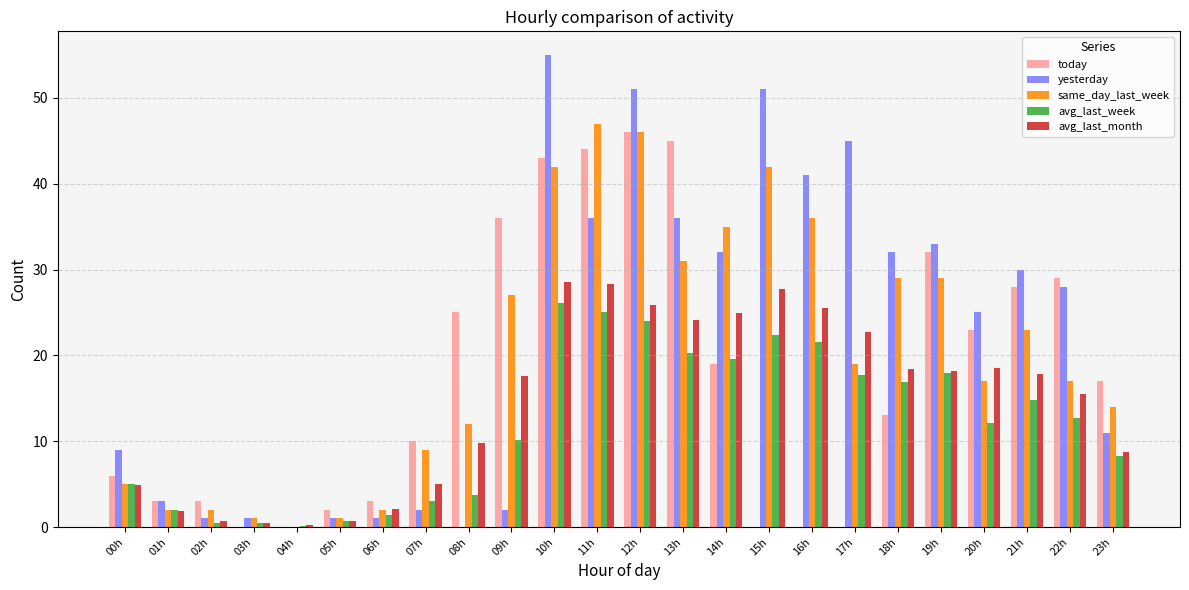

Which series has the widest spread of values?

yesterday